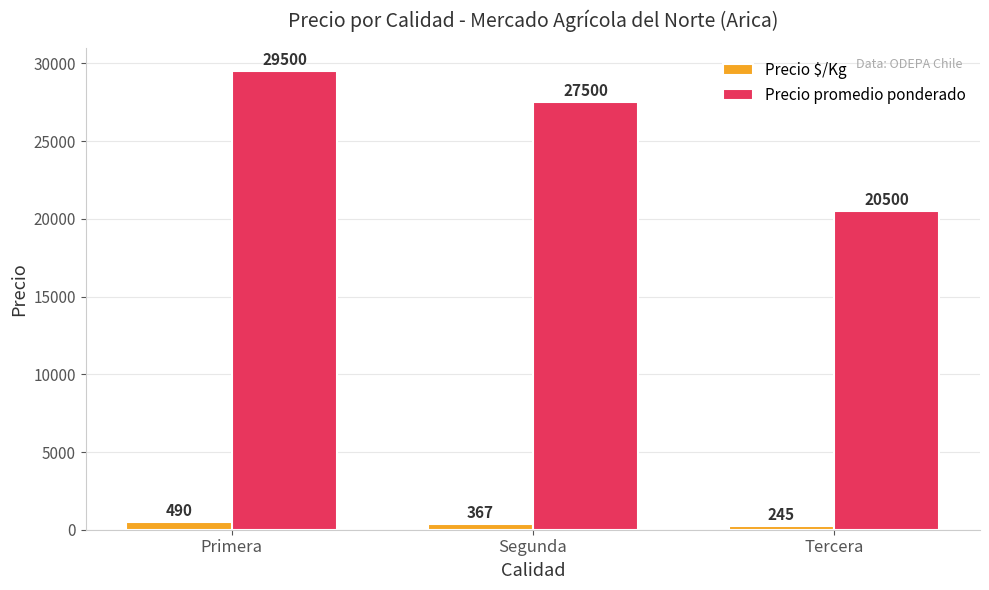

Which series has the largest range (max minus min)?

Precio promedio ponderado